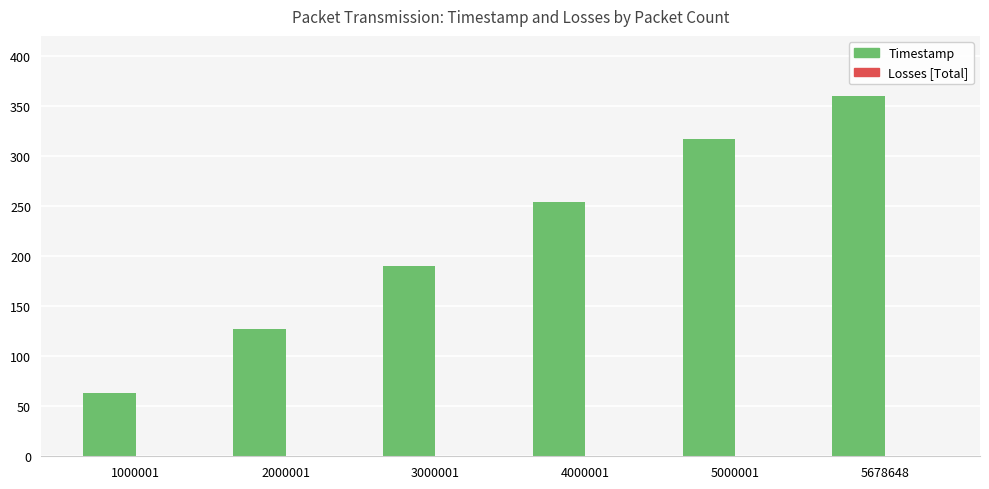

Read the value at 3000001.

190.3